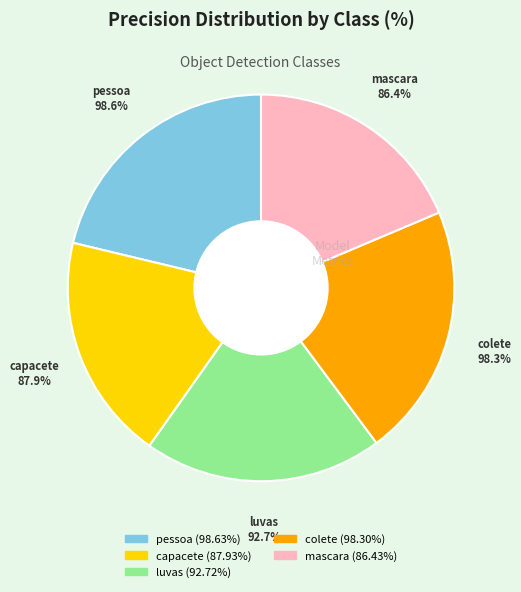

Which category has the biggest portion of the pie?

pessoa